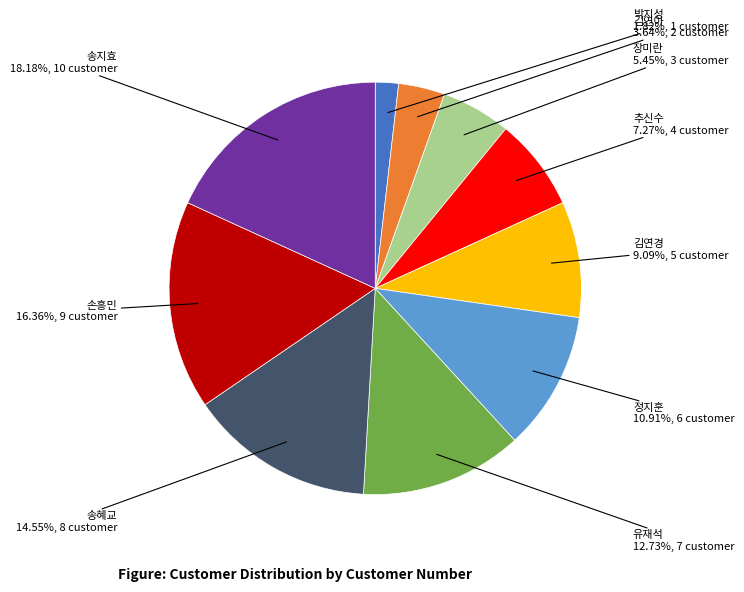

Rank the categories by value from highest to lowest.

송지효, 손흥민, 송혜교, 유재석, 정지훈, 김연경, 추신수, 장미란, 김연아, 박지성